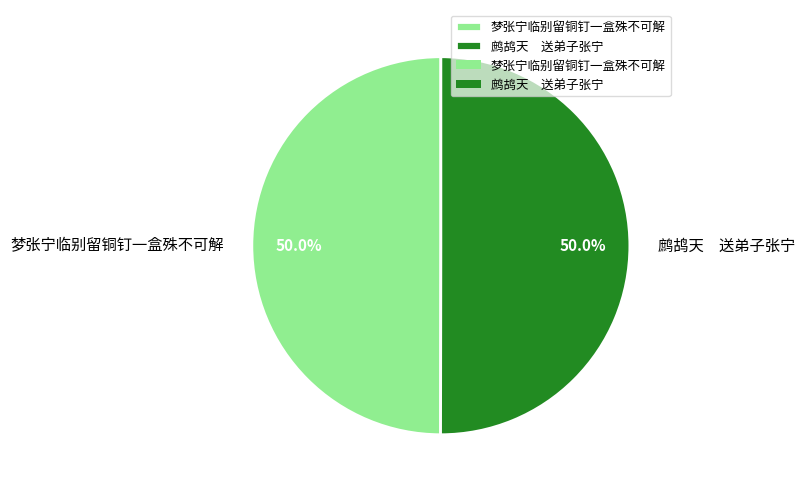

What portion of the pie excludes 梦张宁临别留铜钉一盒殊不可解?

50.0%